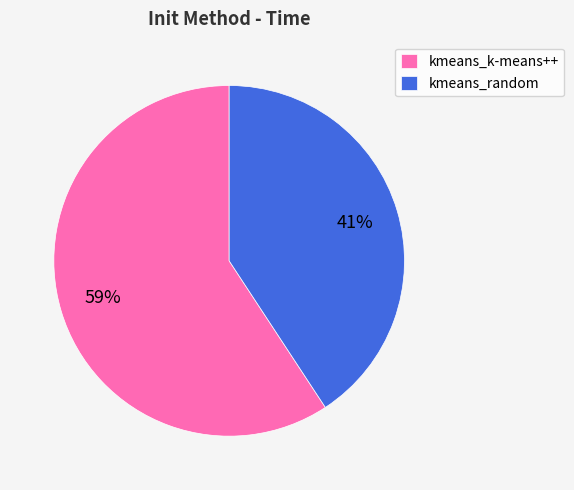

Does kmeans_random account for over 50% of the chart?

No